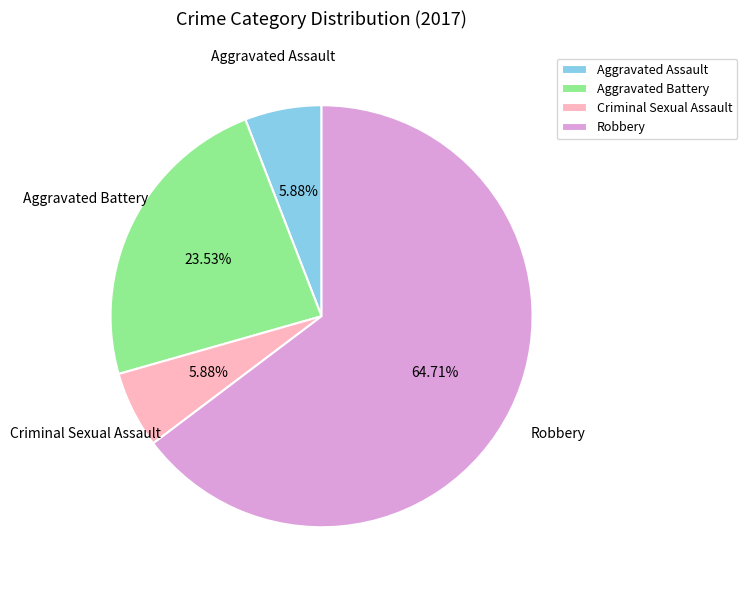

Which category accounts for the majority?

Robbery